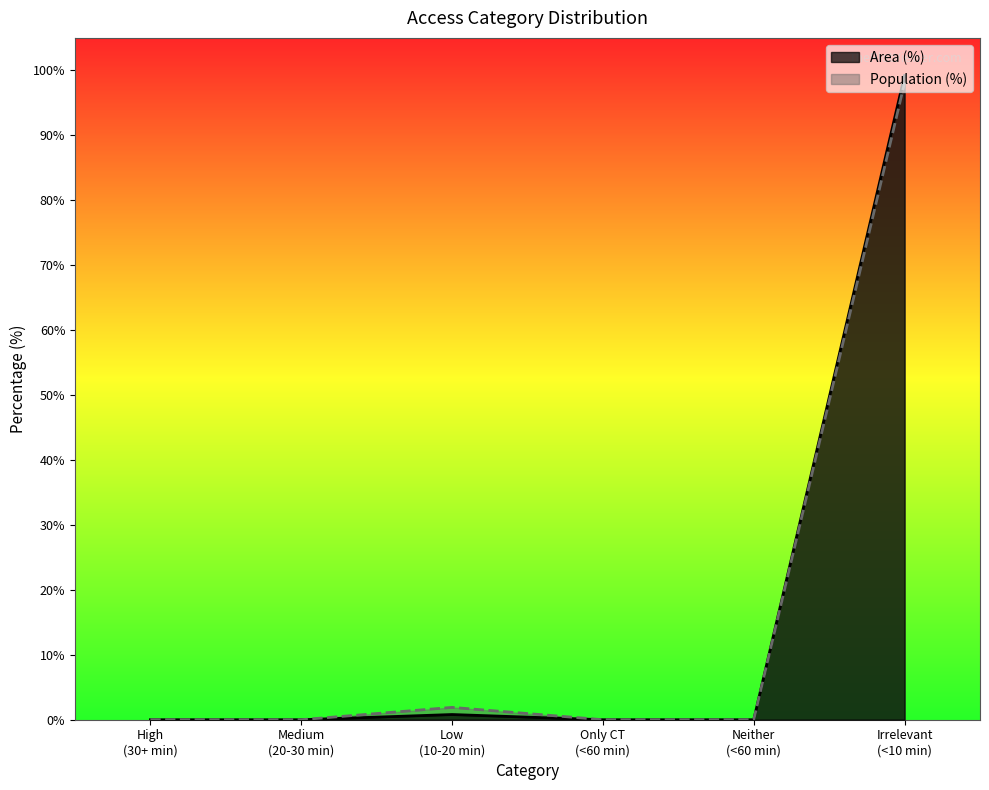

Rank the series by their maximum value, from lowest to highest.

Population (%), Area (%)